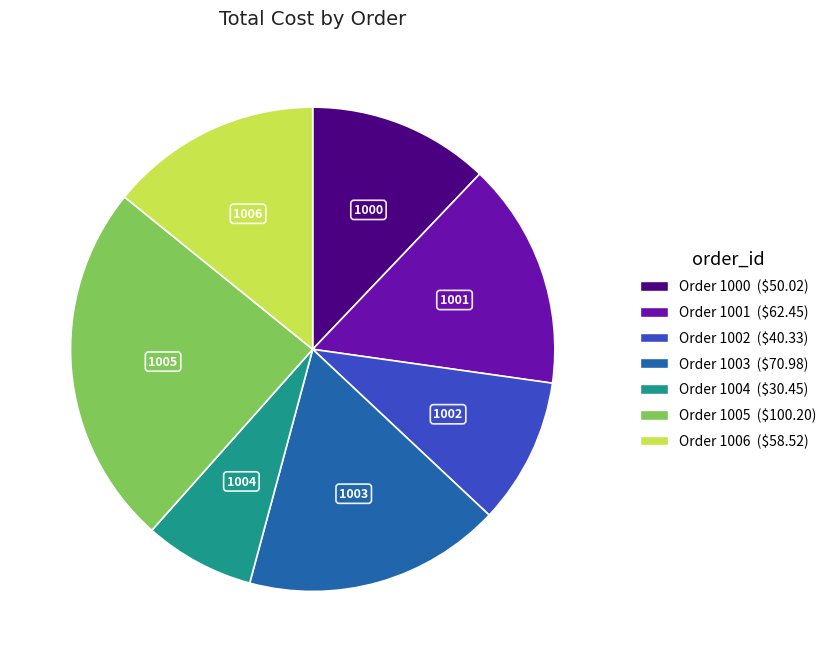

Does any single category account for the majority?

No